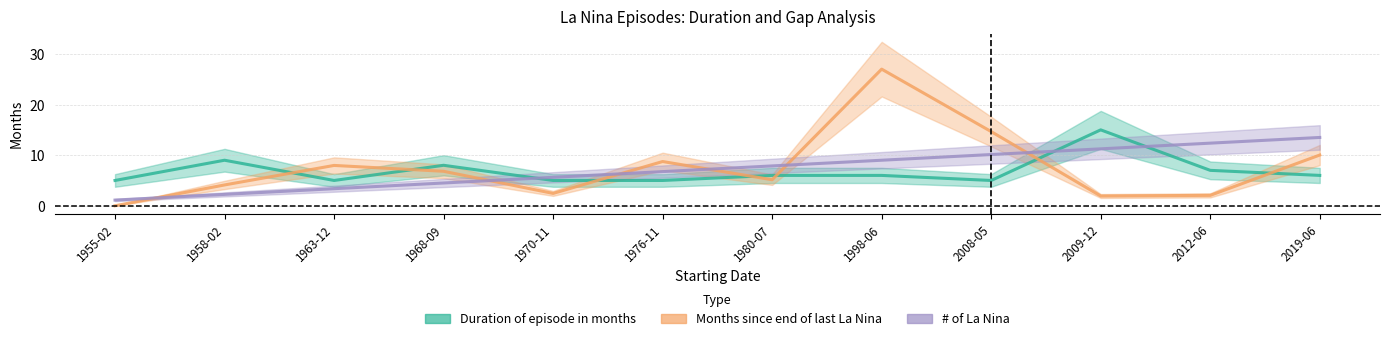

How many intersections are there between Months since end of last La Nina and # of La Nina?

6